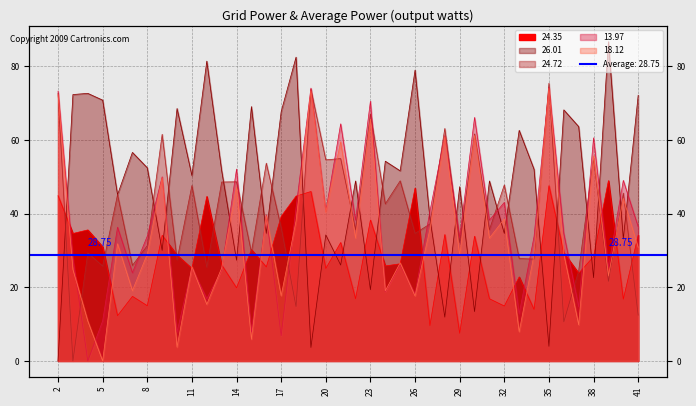

What is the total value across all series at 6?

170.8